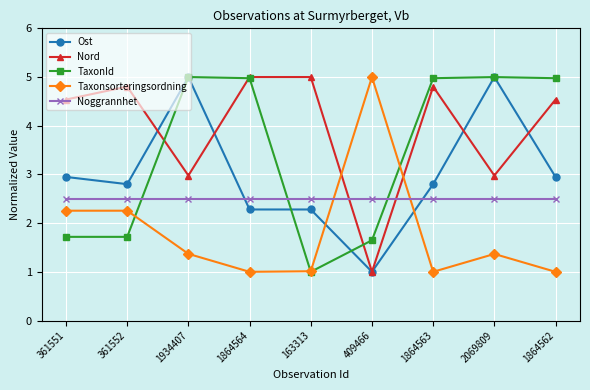

Reading left to right, extract all data points from this chart.

Ost: 2.9	2.8	5.0	2.3	2.3	1.0	2.8	5.0	2.9
Nord: 4.5	4.8	3.0	5.0	5.0	1.0	4.8	3.0	4.5
TaxonId: 1.7	1.7	5.0	5.0	1.0	1.6	5.0	5.0	5.0
Taxonsorteringsordning: 2.3	2.3	1.4	1.0	1.0	5.0	1.0	1.4	1.0
Noggrannhet: 2.5	2.5	2.5	2.5	2.5	2.5	2.5	2.5	2.5